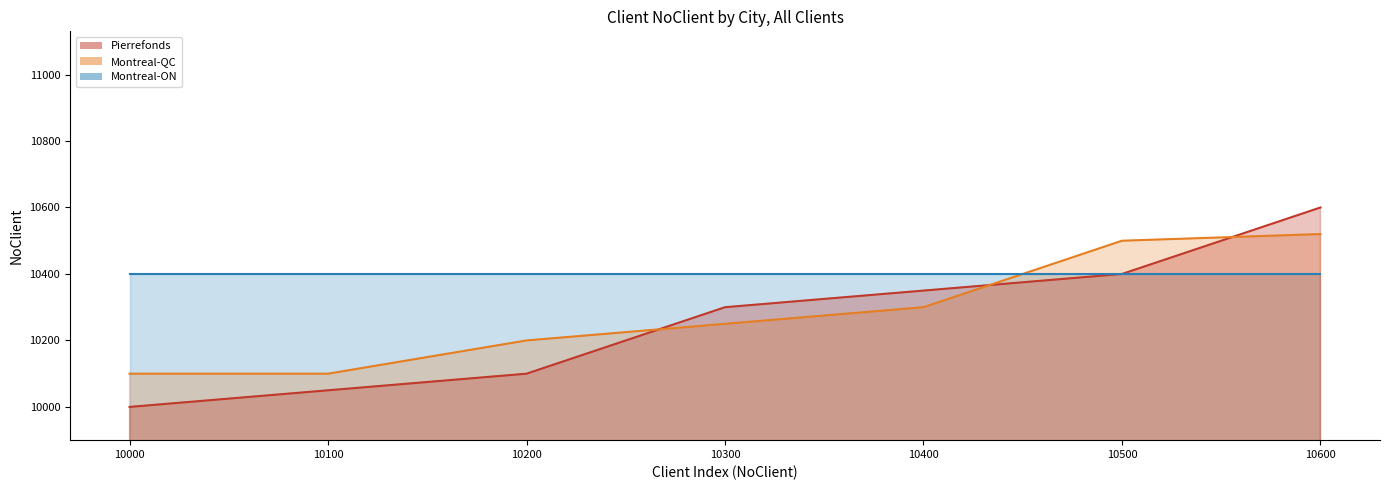

Reading left to right, list all the values displayed in this chart.

Pierrefonds-line: 10000=10000	10100=10050	10200=10100	10300=10300	10400=10350	10500=10400	10600=10600
Montreal-QC-line: 10000=10100	10100=10100	10200=10200	10300=10250	10400=10300	10500=10500	10600=10520
Montreal-ON-line: 10000=10400	10100=10400	10200=10400	10300=10400	10400=10400	10500=10400	10600=10400